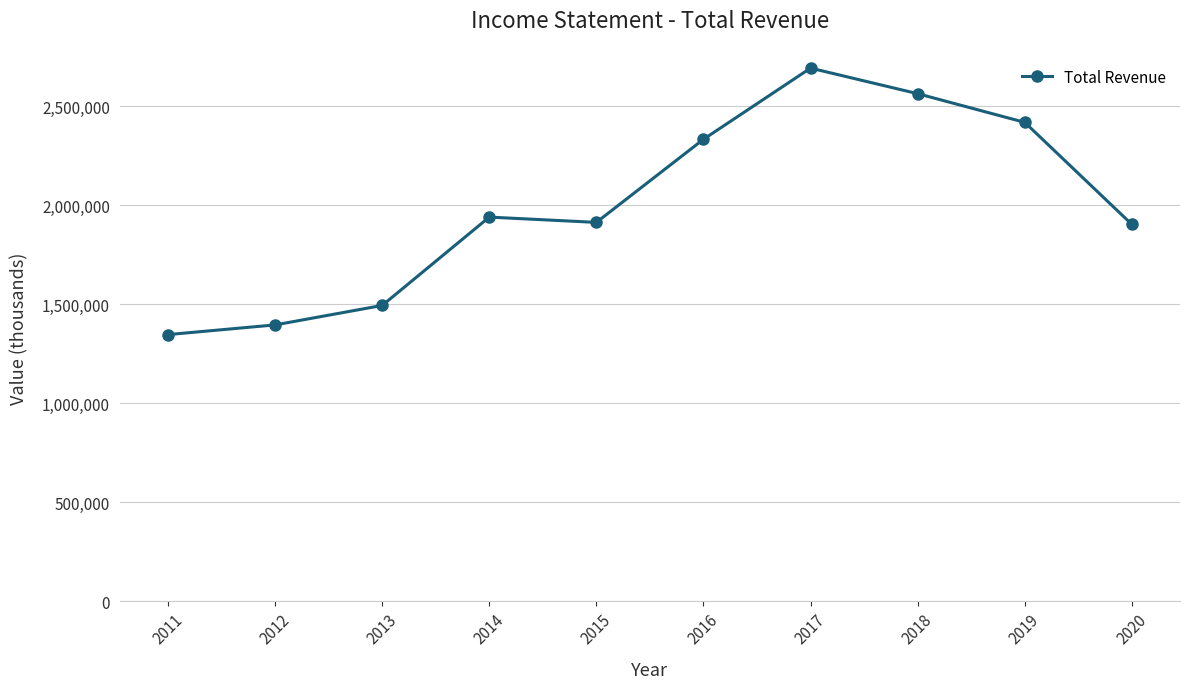

Where is the first local maximum?

2014